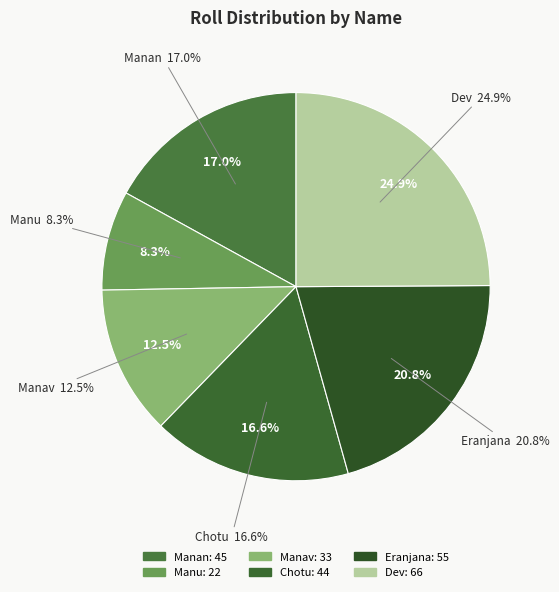

What is the total percentage of Eranjana and Manu?

29.1%